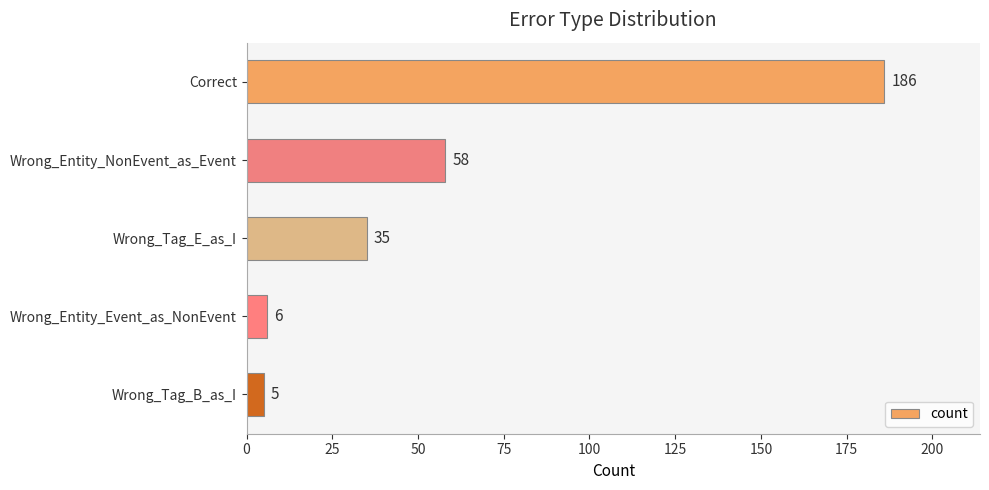

How many bars are there in total?

5